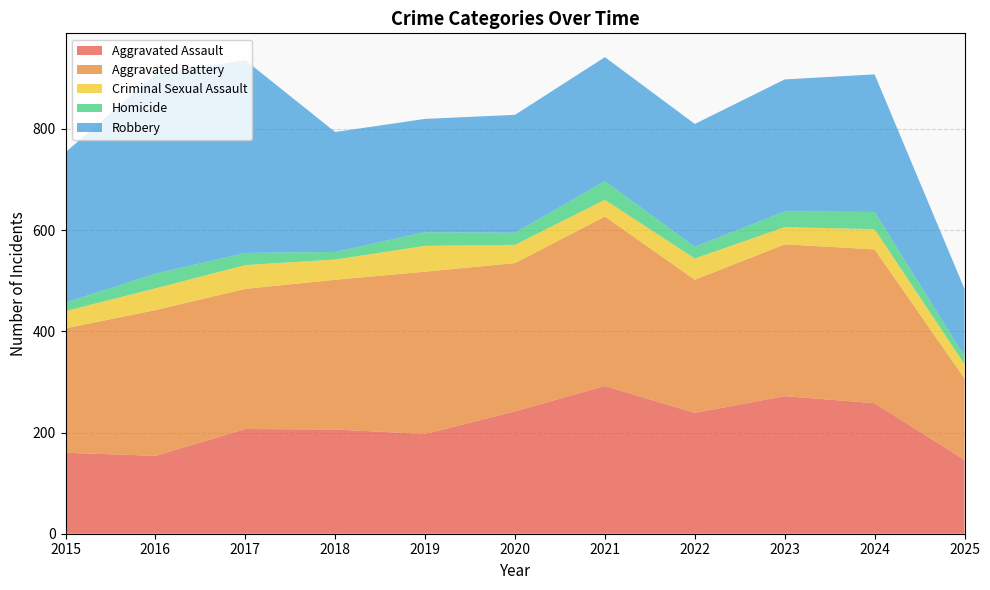

Reading left to right, what are all the values shown in this chart?

Aggravated Assault: 160	154	207	206	197	242	292	239	272	258	146
Aggravated Battery: 246	288	277	296	321	293	335	263	300	304	161
Criminal Sexual Assault: 34	43	47	40	51	36	33	42	34	40	28
Homicide: 17	29	24	15	27	24	37	23	31	34	16
Robbery: 297	394	381	237	224	233	245	243	261	272	133